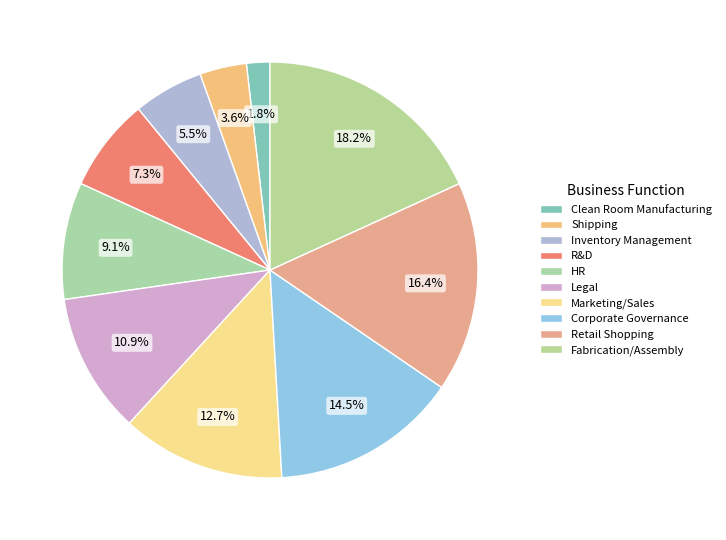

Rank the categories by value from lowest to highest.

Clean Room Manufacturing, Shipping, Inventory Management, R&D, HR, Legal, Marketing/Sales, Corporate Governance, Retail Shopping, Fabrication/Assembly